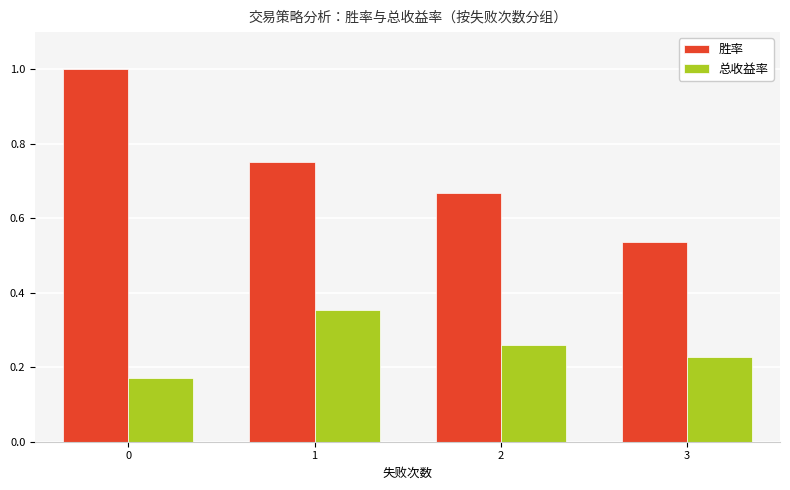

What is the sum of all 总收益率 values?

1.0